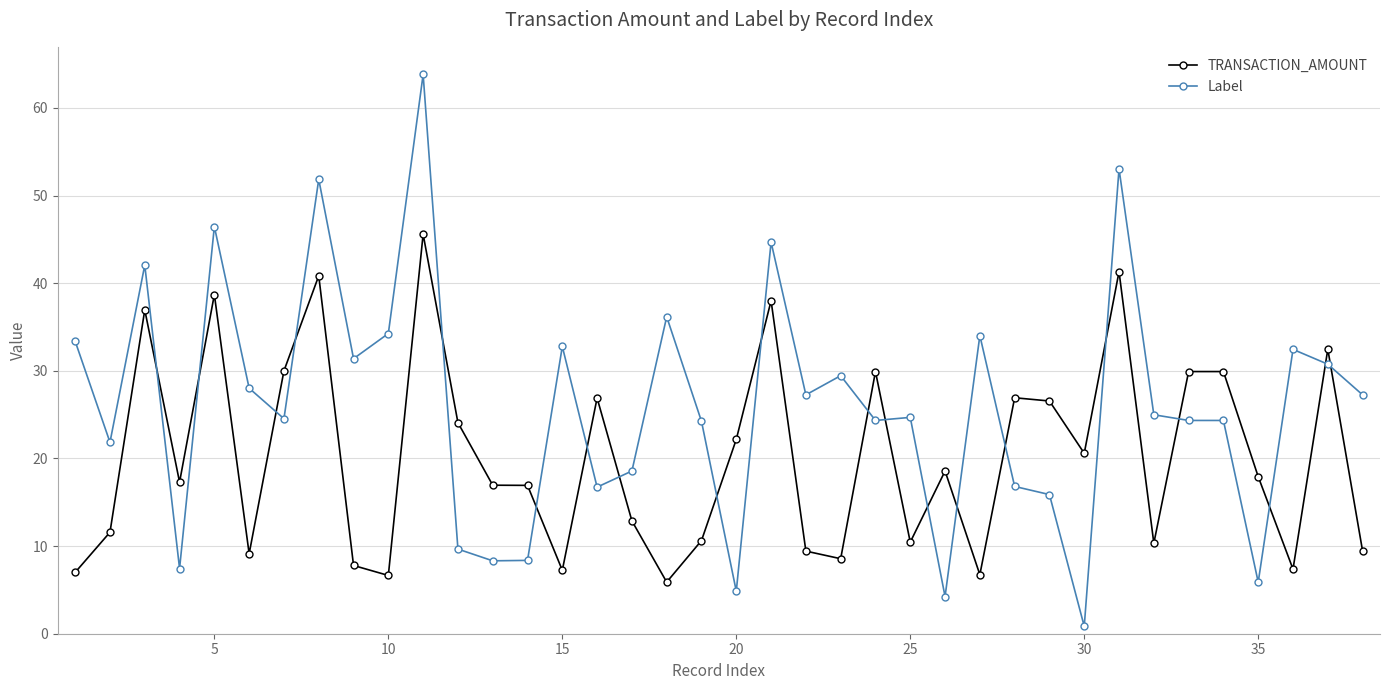

How many series are shown in this chart?

2